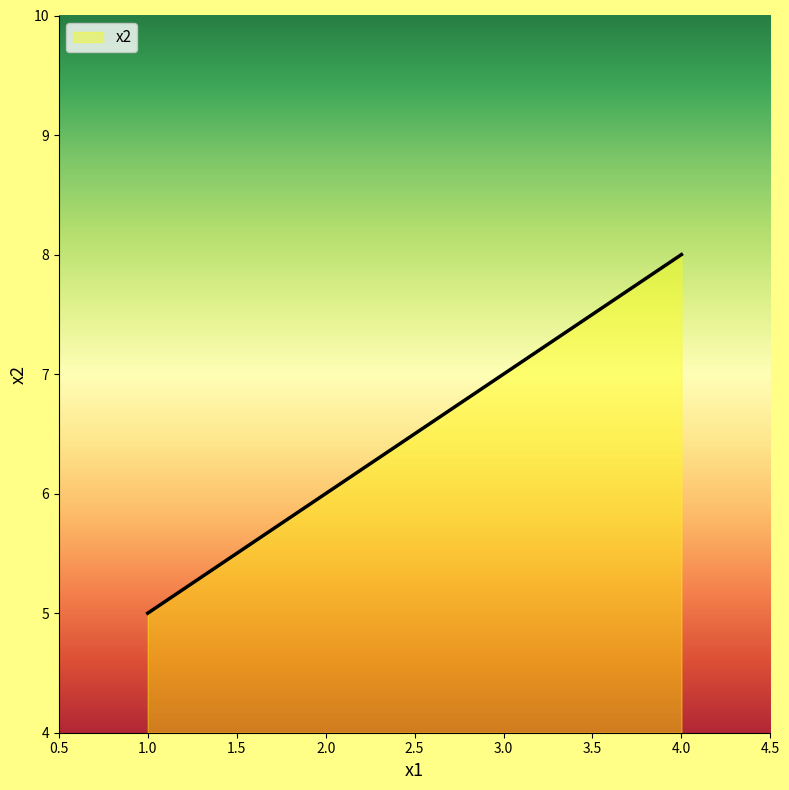

Which has a higher value, 4.0 or 1.0?

4.0